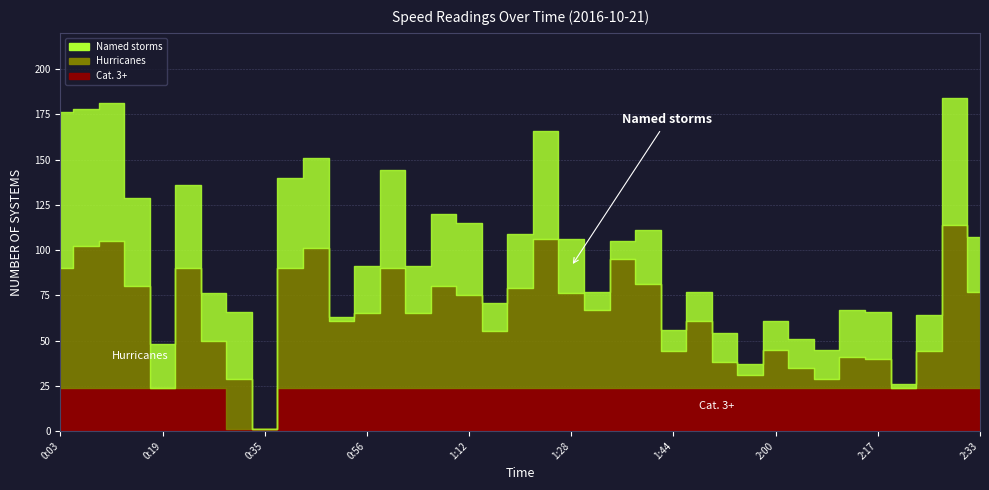

Reading left to right, extract all data points from this chart.

Cat. 3+: 0:03=24	0:07=24	0:11=24	0:15=24	0:19=24	0:23=24	0:27=24	0:31=1	0:35=1	0:39=24	0:43=24	0:51=24	0:56=24	1:00=24	1:04=24	1:08=24	1:12=24	1:16=24	1:20=24	1:24=24	1:28=24	1:32=24	1:36=24	1:40=24	1:44=24	1:48=24	1:52=24	1:56=24	2:00=24	2:04=24	2:08=24	2:12=24	2:17=24	2:21=24	2:25=24	2:29=24	2:33=24
Hurricanes: 0:03=66	0:07=78	0:11=81	0:15=56	0:19=0	0:23=66	0:27=26	0:31=28	0:35=0	0:39=66	0:43=77	0:51=37	0:56=41	1:00=66	1:04=41	1:08=56	1:12=51	1:16=31	1:20=55	1:24=82	1:28=52	1:32=43	1:36=71	1:40=57	1:44=20	1:48=37	1:52=14	1:56=7	2:00=21	2:04=11	2:08=5	2:12=17	2:17=16	2:21=0	2:25=20	2:29=90	2:33=53
Named storms: 0:03=86	0:07=76	0:11=76	0:15=49	0:19=24	0:23=46	0:27=26	0:31=37	0:35=0	0:39=50	0:43=50	0:51=2	0:56=26	1:00=54	1:04=26	1:08=40	1:12=40	1:16=16	1:20=30	1:24=60	1:28=30	1:32=10	1:36=10	1:40=30	1:44=12	1:48=16	1:52=16	1:56=6	2:00=16	2:04=16	2:08=16	2:12=26	2:17=26	2:21=2	2:25=20	2:29=70	2:33=30